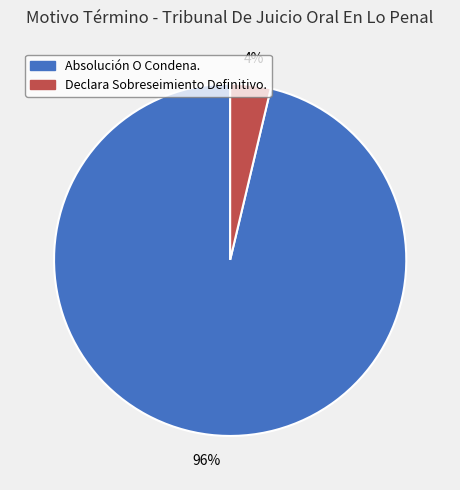

To the nearest percent, what is the average slice percentage?

50%